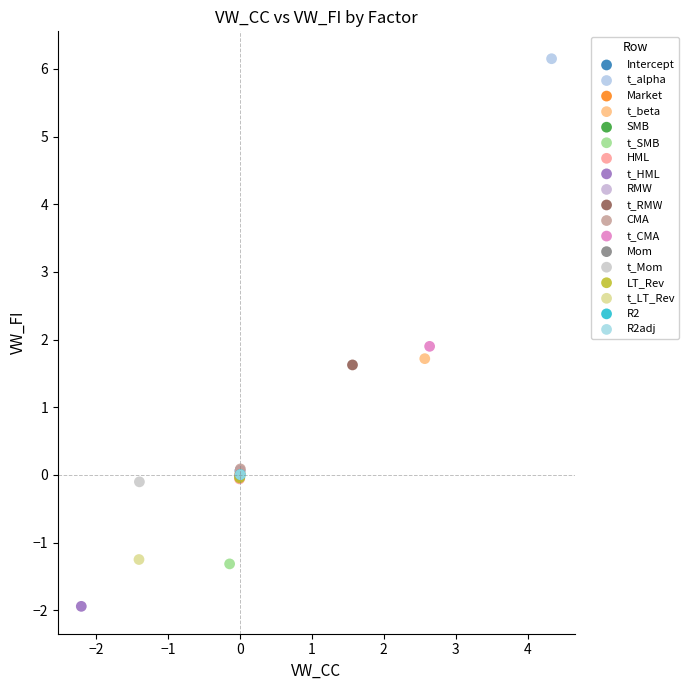

What are all the series names shown in the legend?

Intercept, t_alpha, Market, t_beta, SMB, t_SMB, HML, t_HML, RMW, t_RMW, CMA, t_CMA, Mom, t_Mom, LT_Rev, t_LT_Rev, R2, R2adj